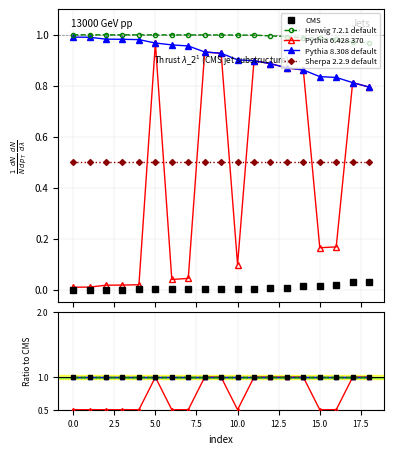

What is the minimum value for Sherpa 2.2.9 default?

0.5